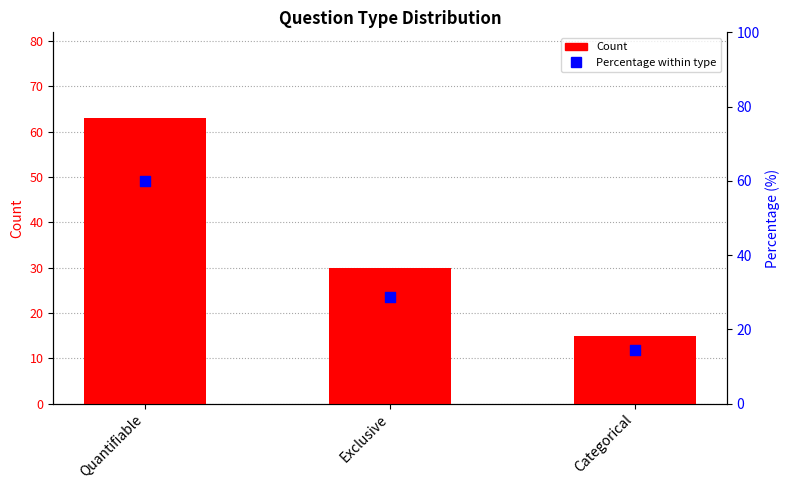

What are all the series names shown in the legend?

Count, Percentage